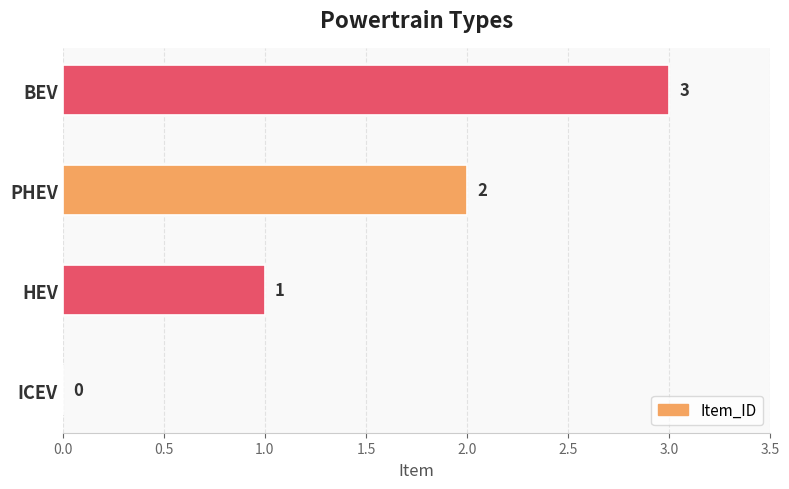

What is the sum of all values?

6